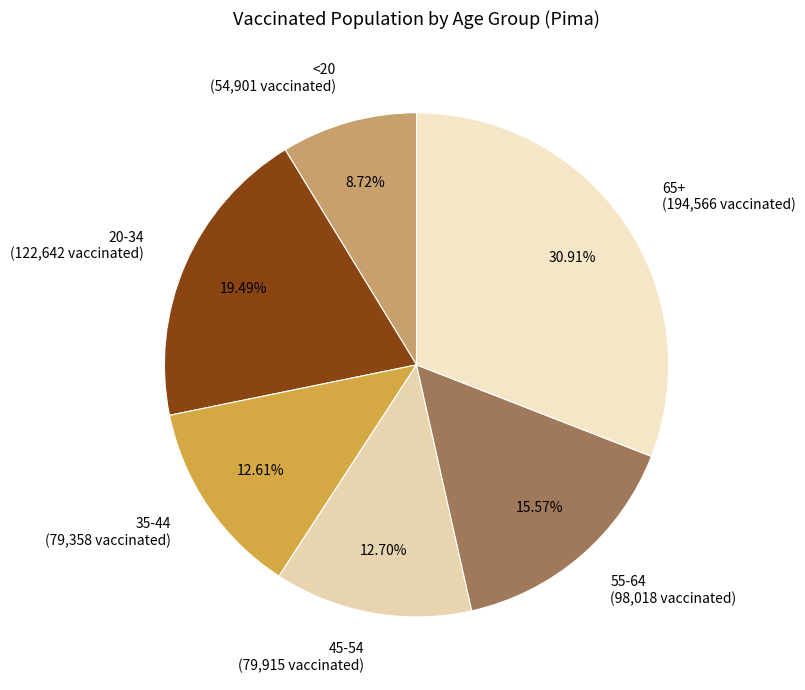

Is there a majority slice in this chart?

No